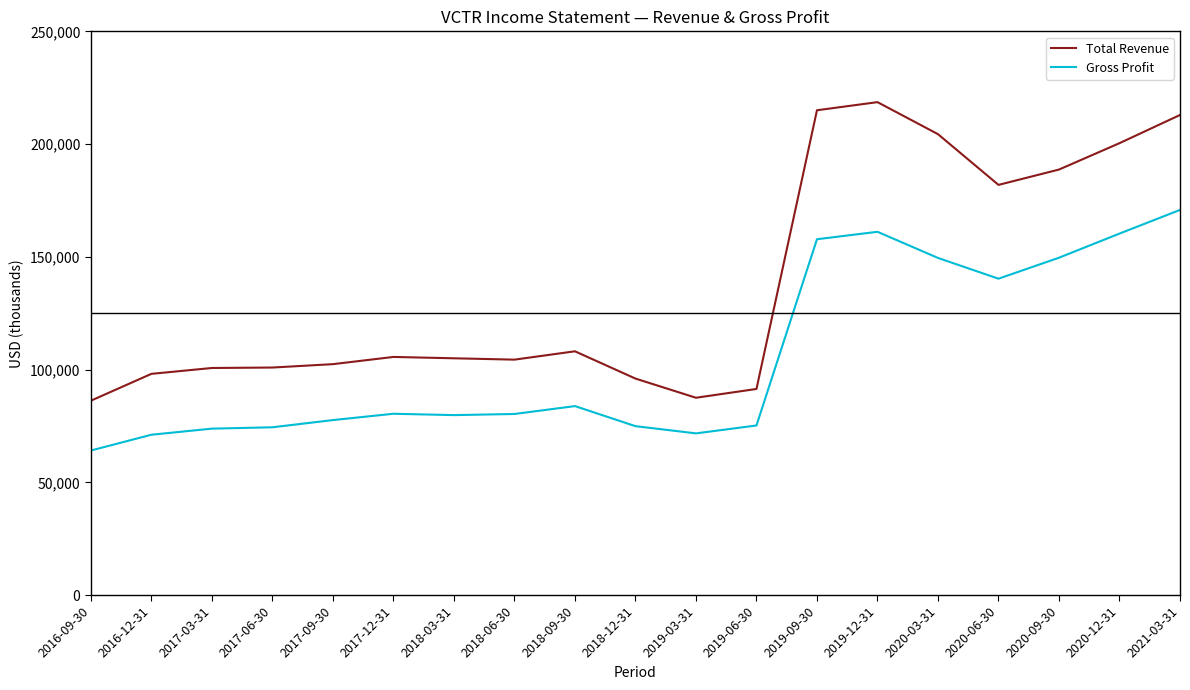

True or false: Gross Profit and Total Revenue cross at least once.

False